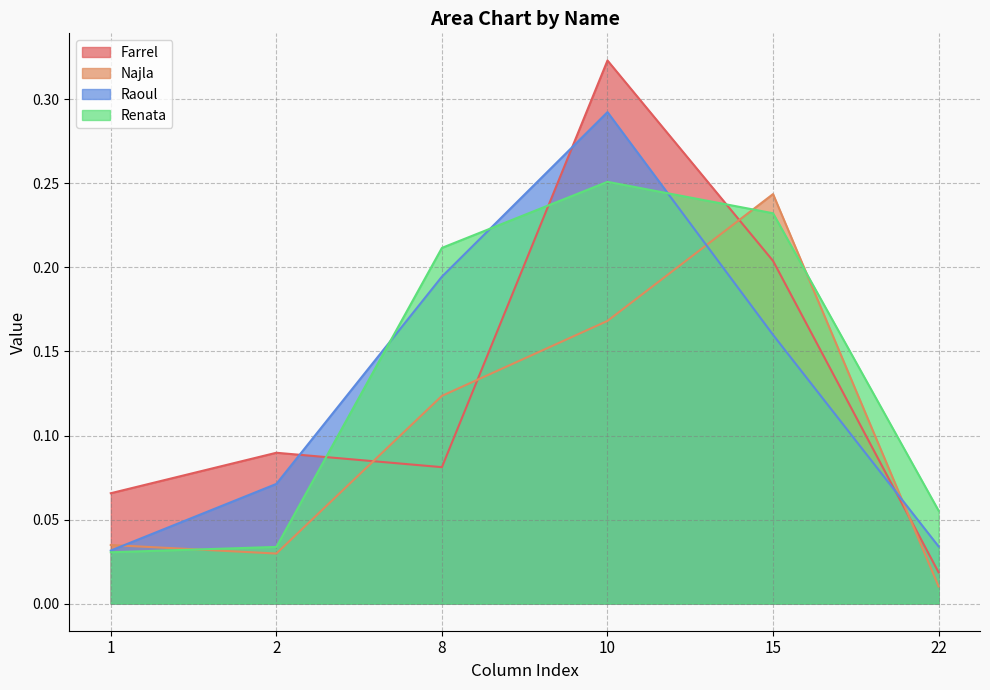

True or false: Renata and Farrel cross at least once.

True